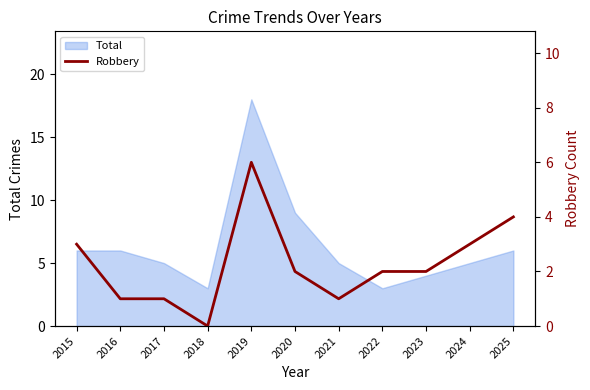

How many lines are shown in the chart?

1